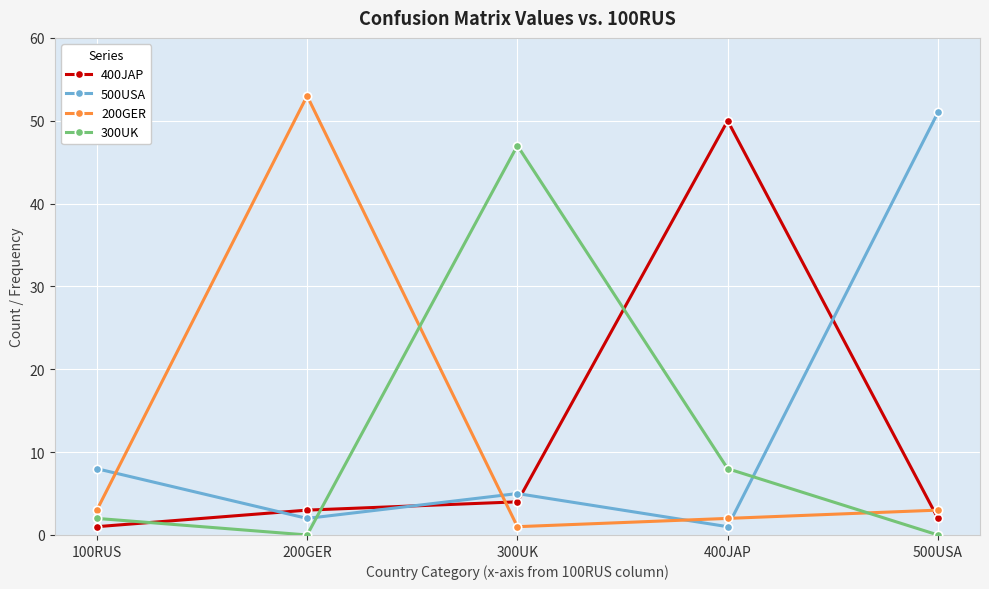

Is it true that 500USA equals 2 at 300UK?

False